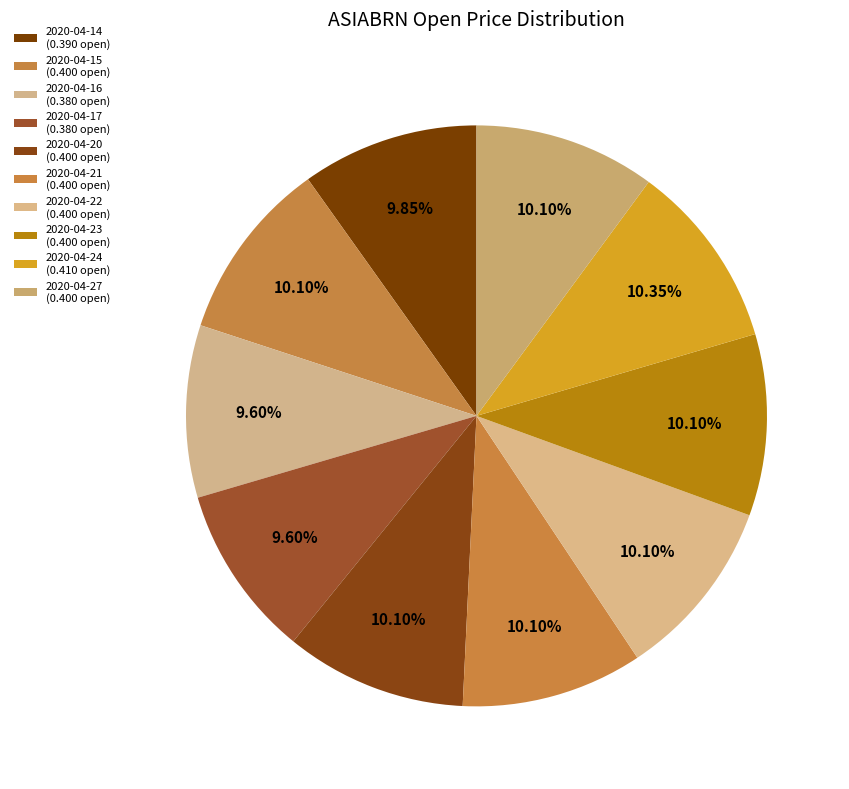

Which category has the smallest portion of the pie?

2020-04-16